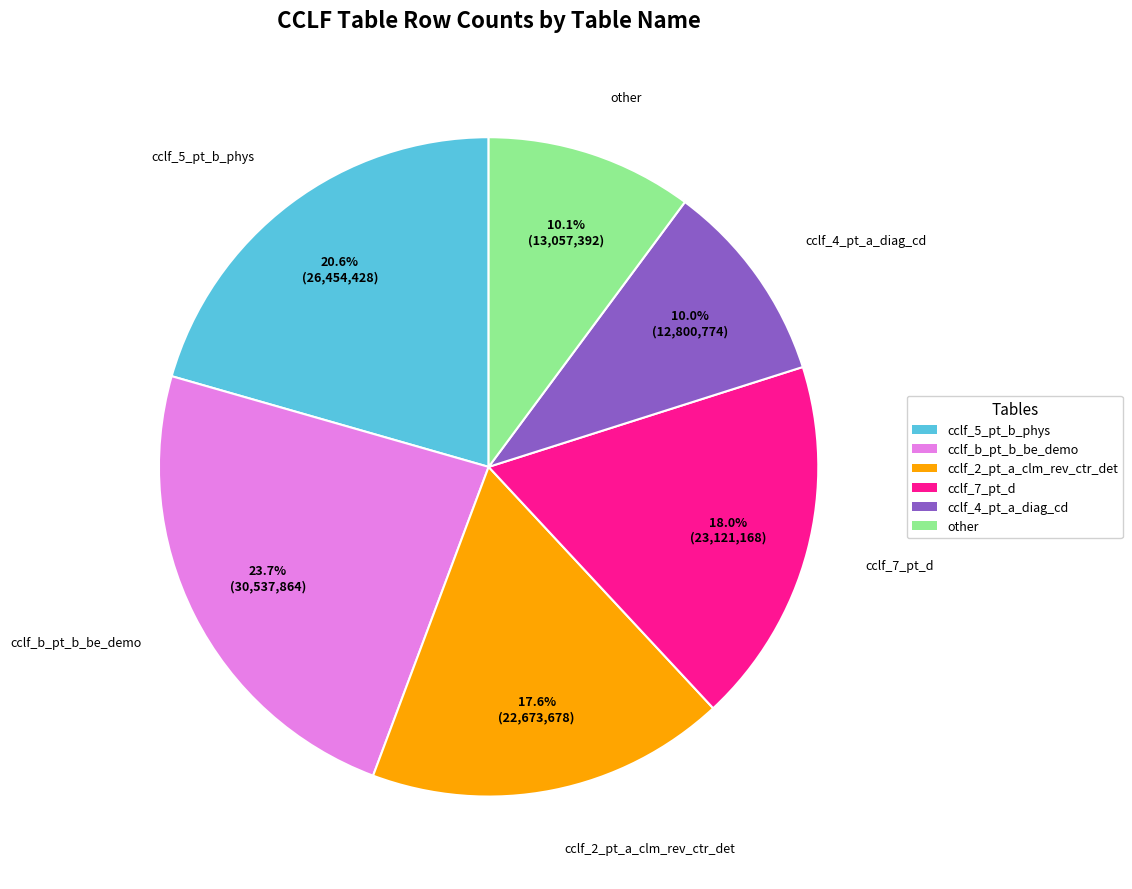

What is the ratio of the value at cclf_5_pt_b_phys to the value at other?

2.0